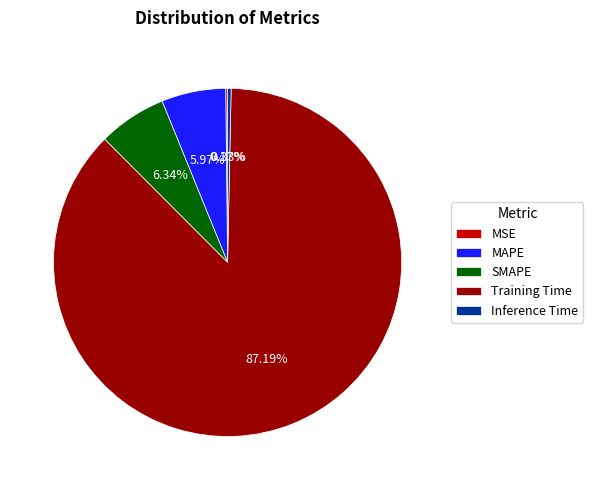

Which slice is the largest?

Training Time